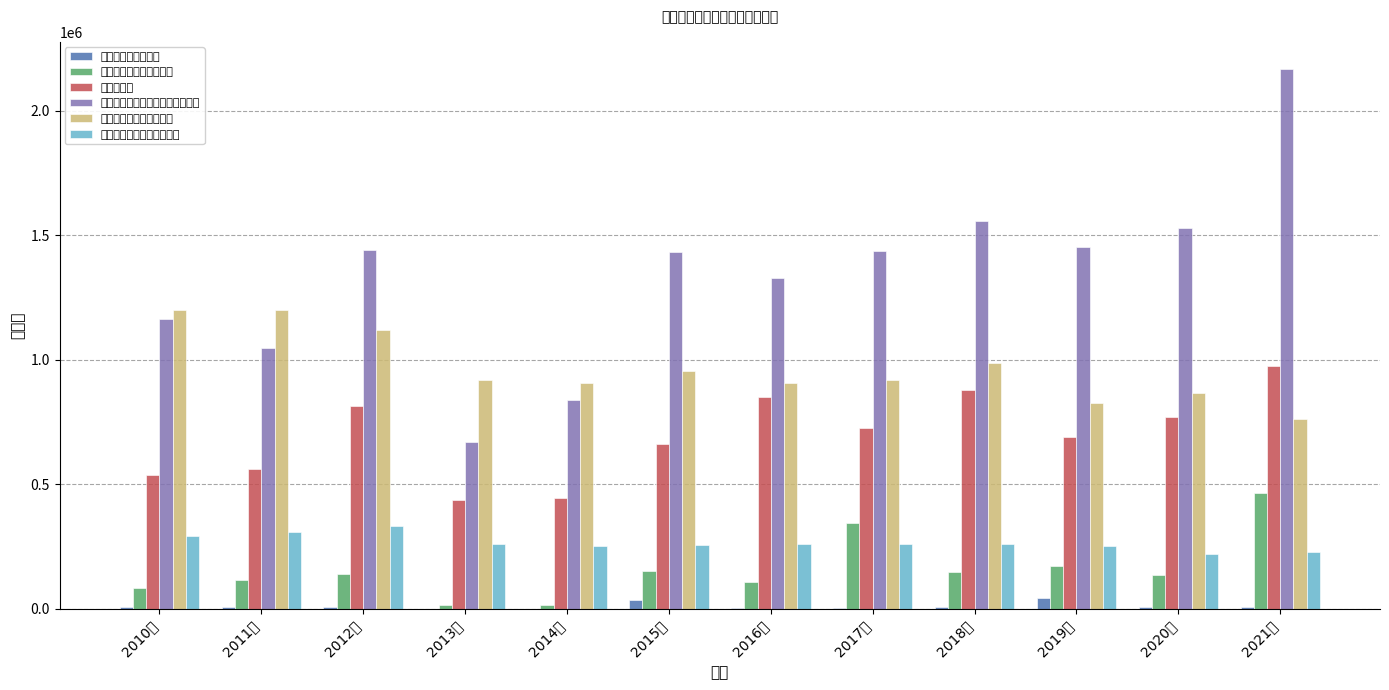

What is the sum of all 其他艺术表演场馆坐席数 values?

1898974